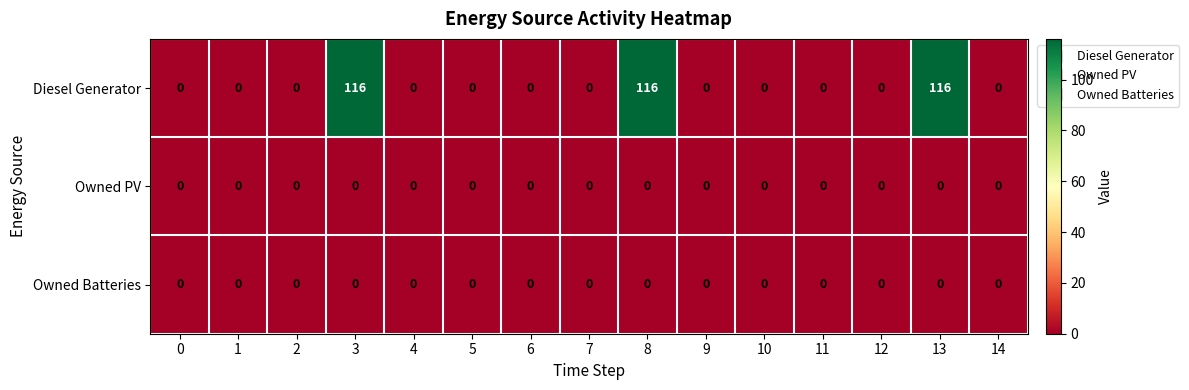

At how many categories does at least one series exceed 63?

3